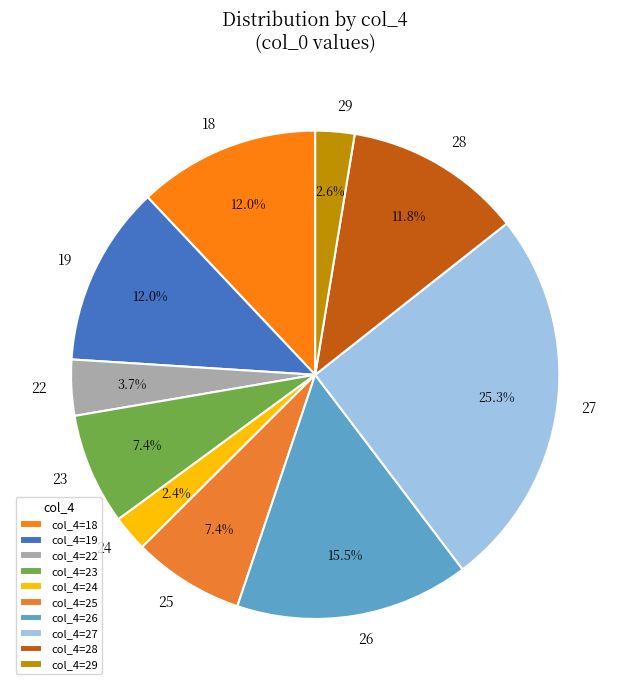

How many slices are in this pie chart?

10